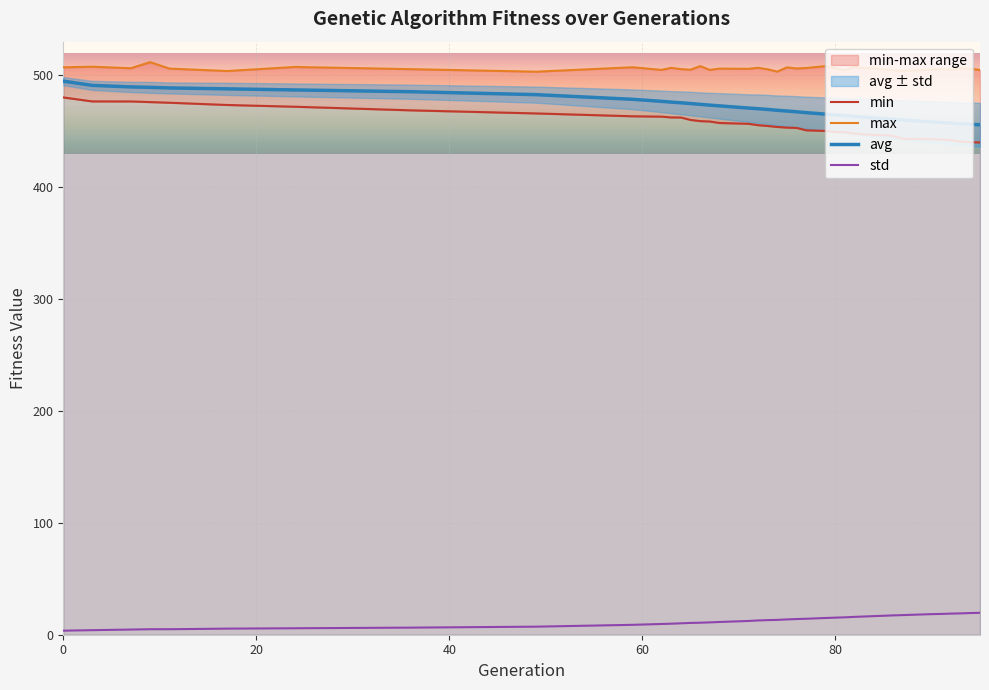

What is the maximum value for avg?

494.7